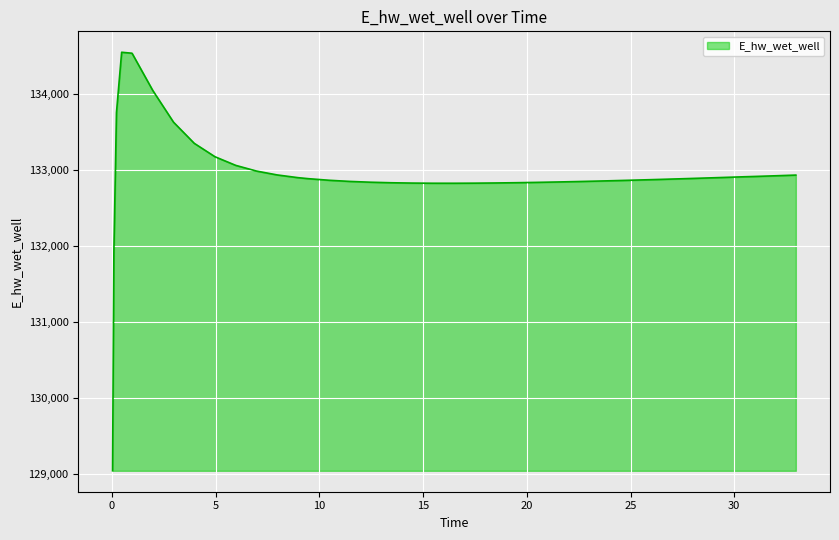

What is the difference between the maximum and minimum values?

5504.3